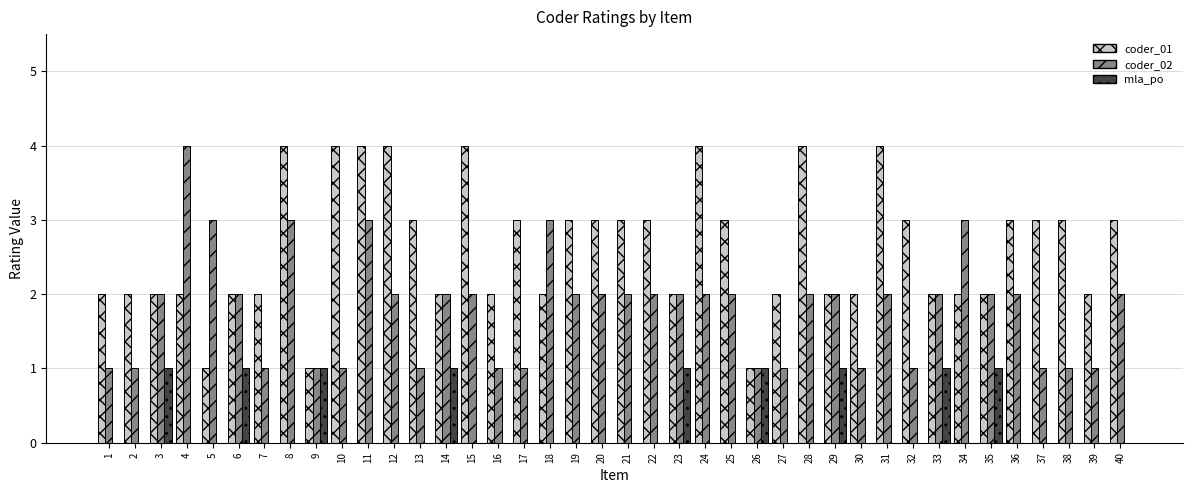

Count the number of categories in the chart.

40